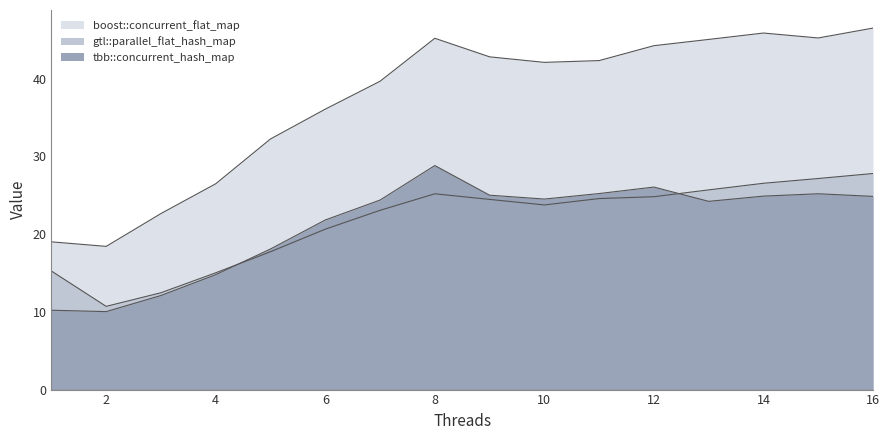

True or false: tbb::concurrent_hash_map and boost::concurrent_flat_map intersect in this chart.

False